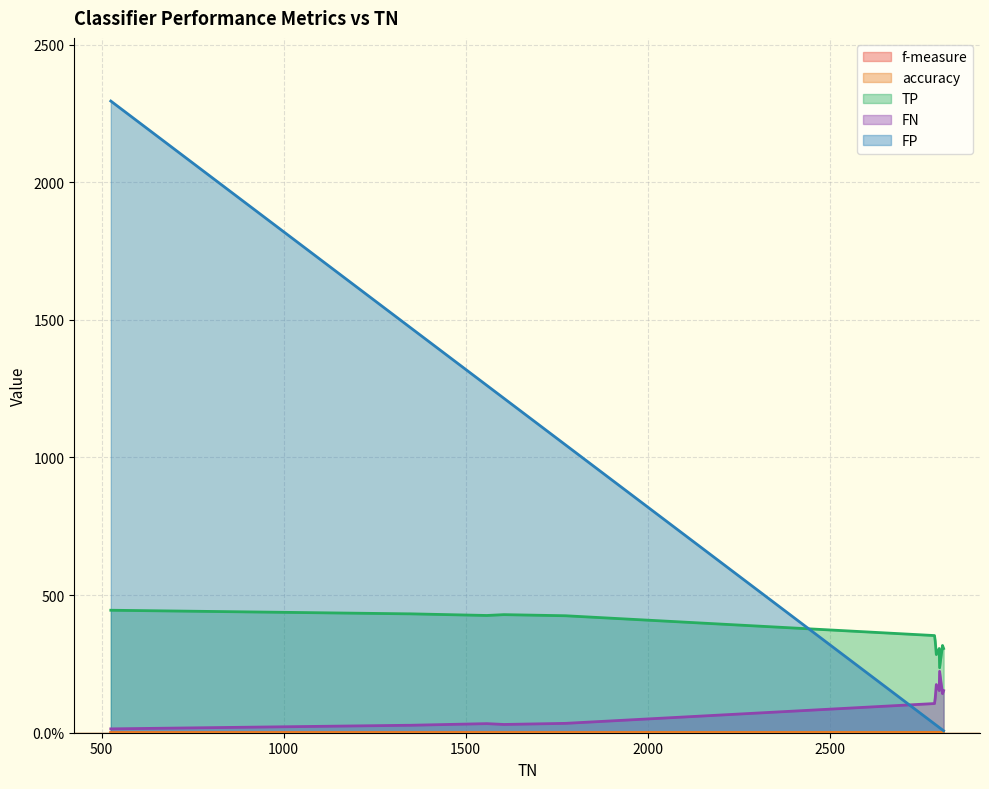

List the series in order of their peak value, highest first.

FP, TP, FN, accuracy, f-measure